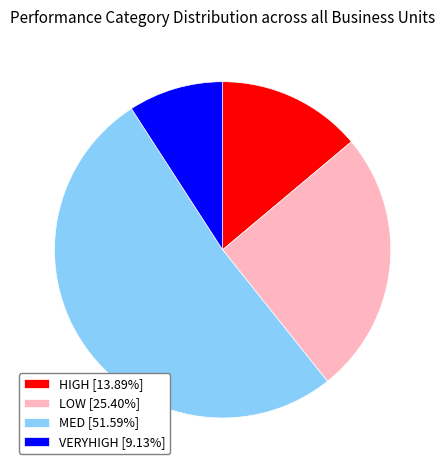

Is it true that VERYHIGH is 9% of the pie?

True